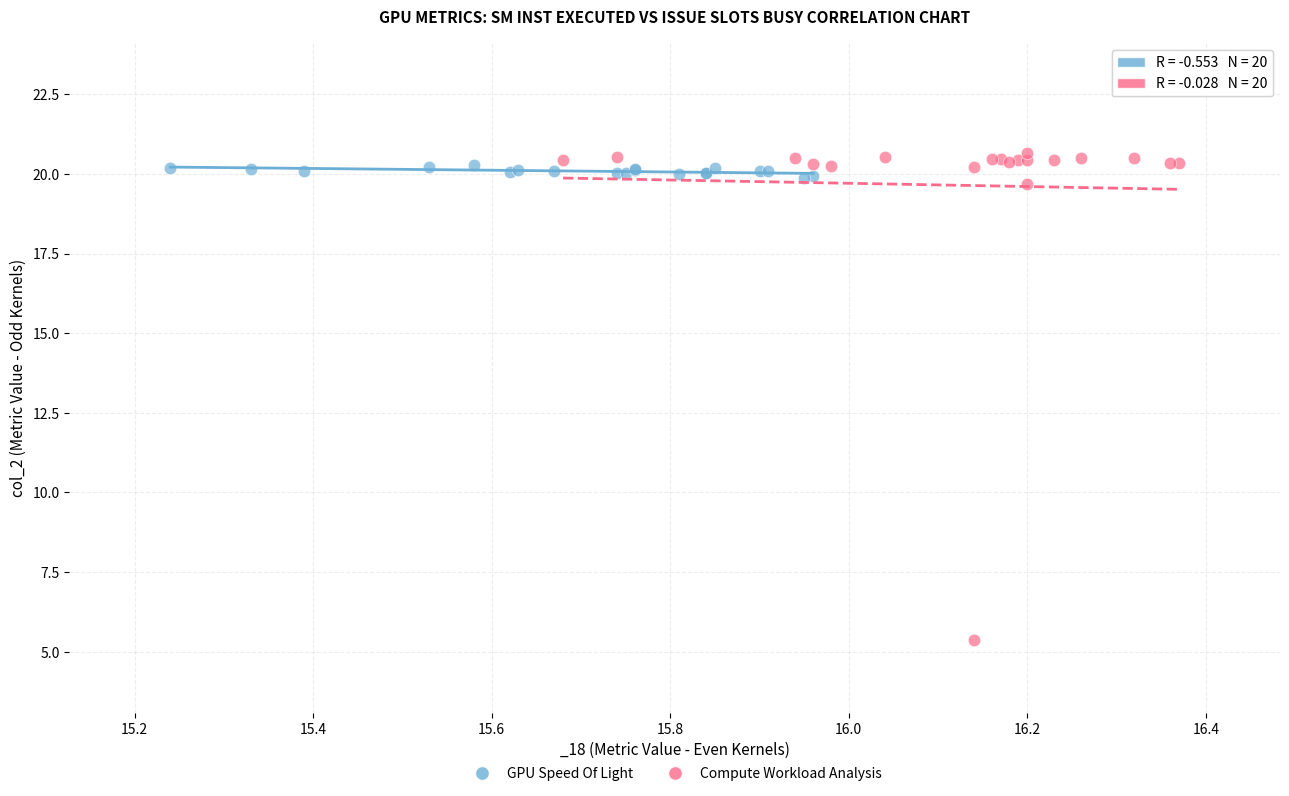

Which series contains the lowest Y value?

Compute Workload Analysis